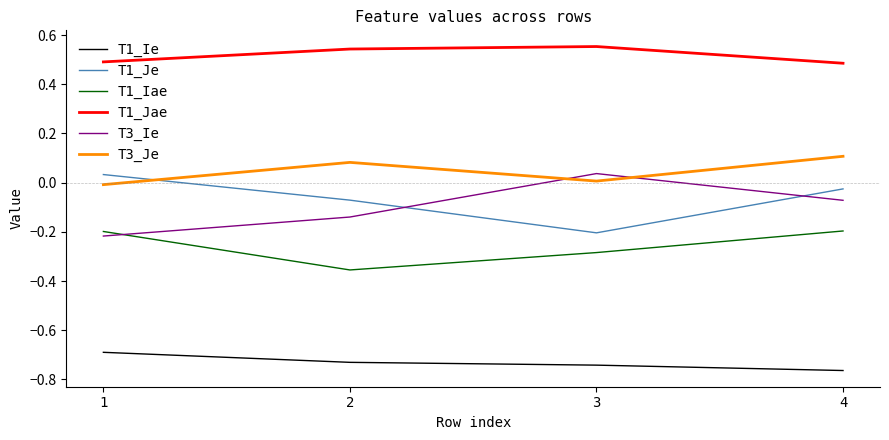

True or false: T1_Iae and T1_Ie cross at least once.

False